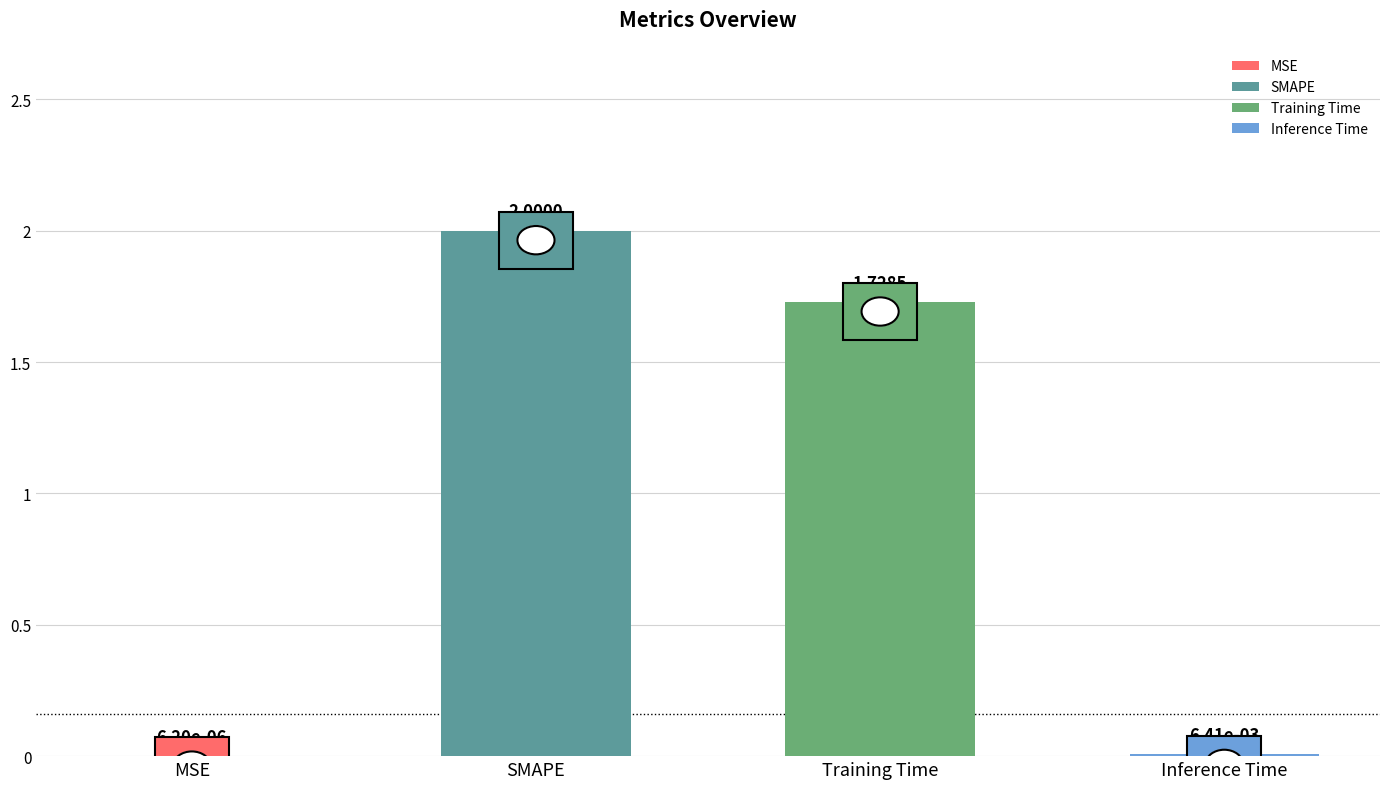

What is the label of the 2nd bar from the right?

Training Time